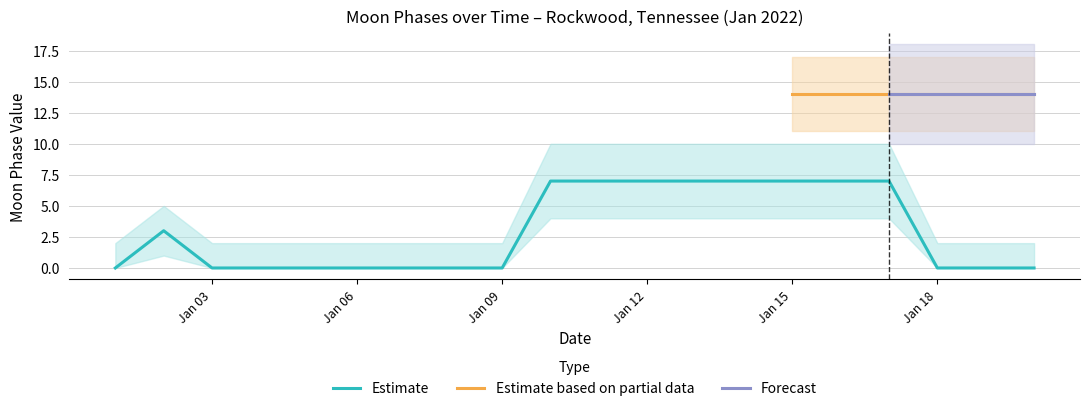

What is the highest value of the Estimate series?

7